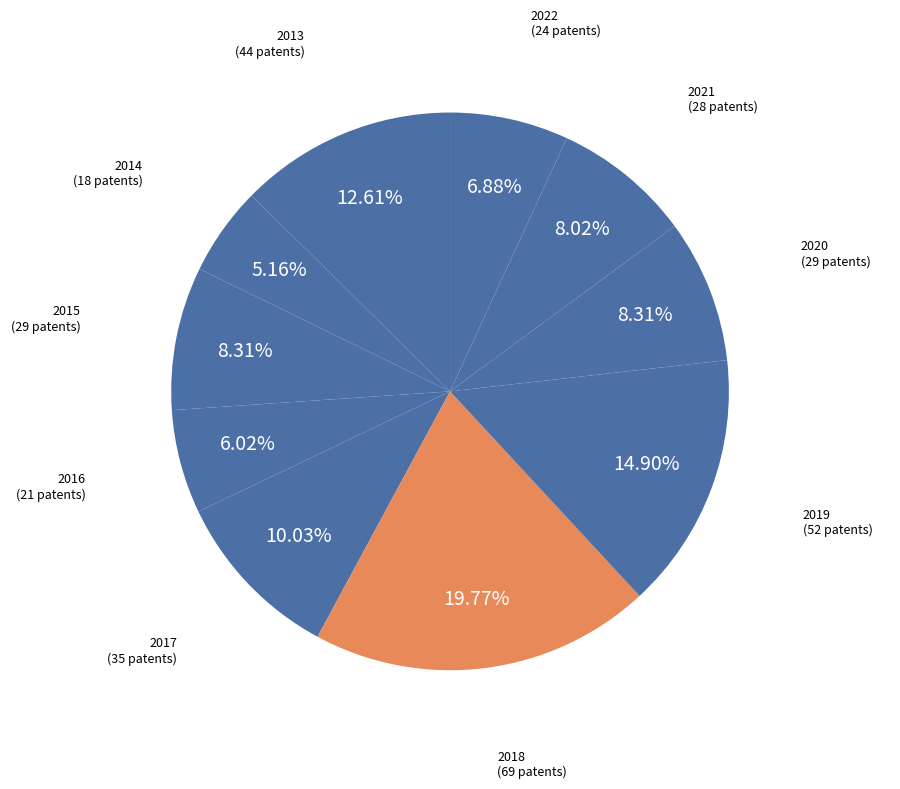

What is the largest slice in the pie chart?

2018